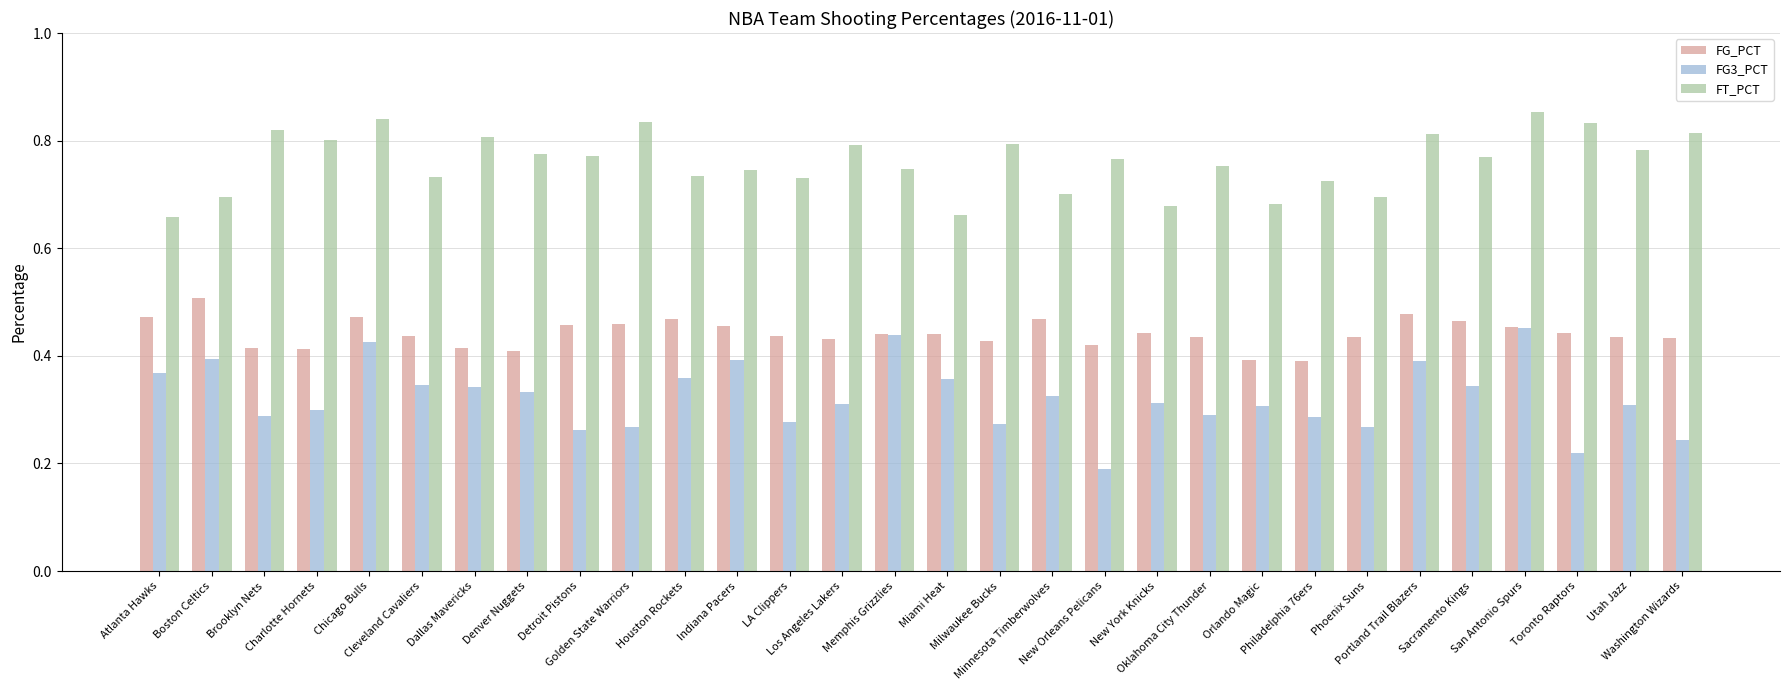

At how many categories does at least one series exceed 0?

30